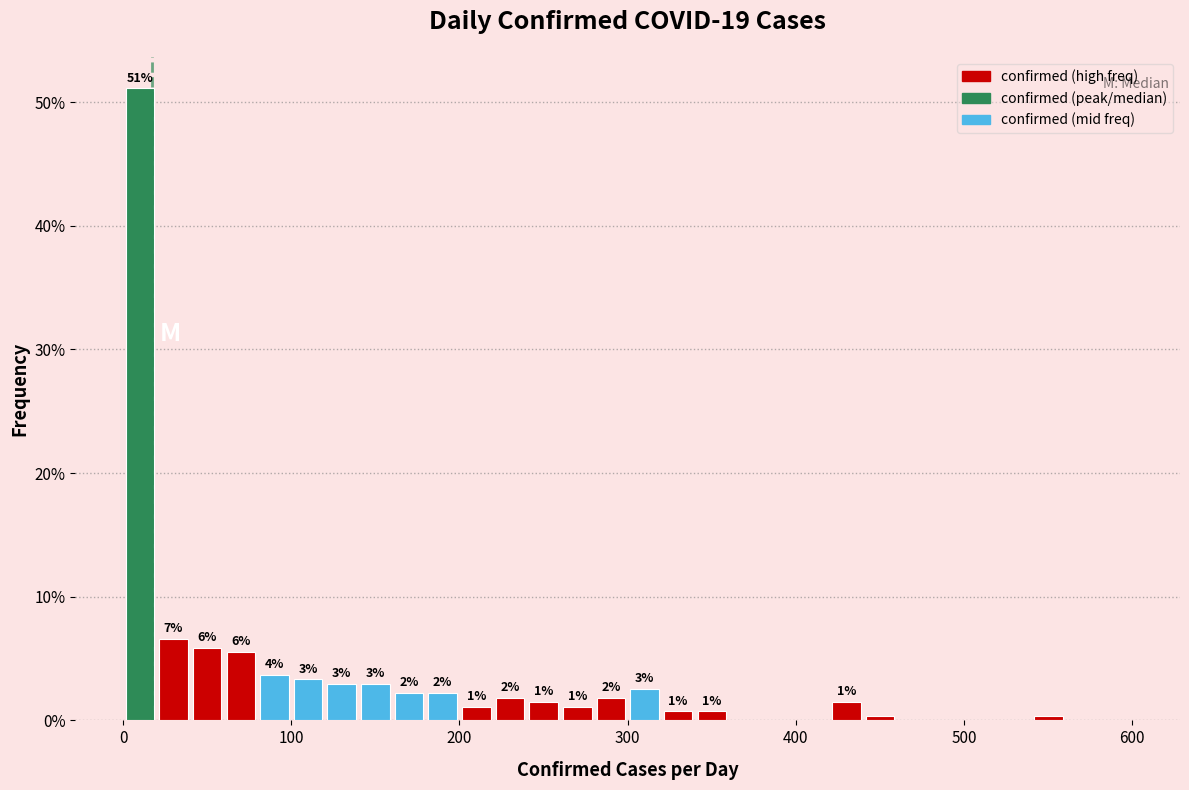

Around what value on the x-axis is the tallest bar? Give the approximate position of its centre, as read against the axis.

10